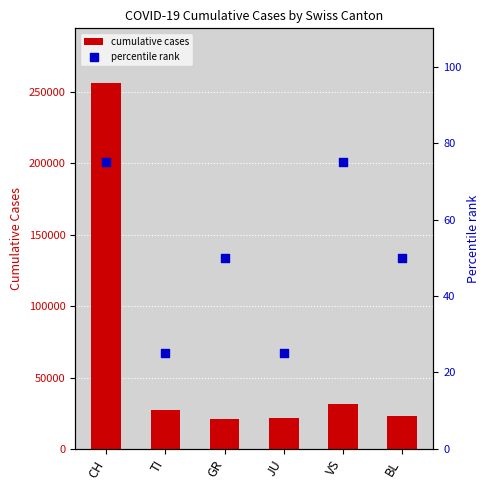

Which series contains the lowest Y value?

percentile rank